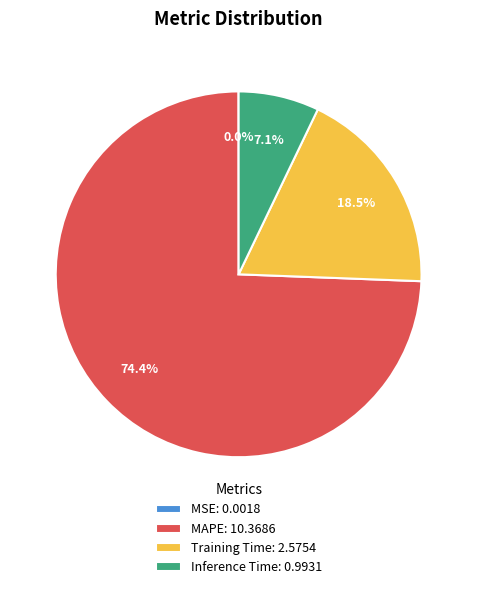

What is the largest slice in the pie chart?

MAPE